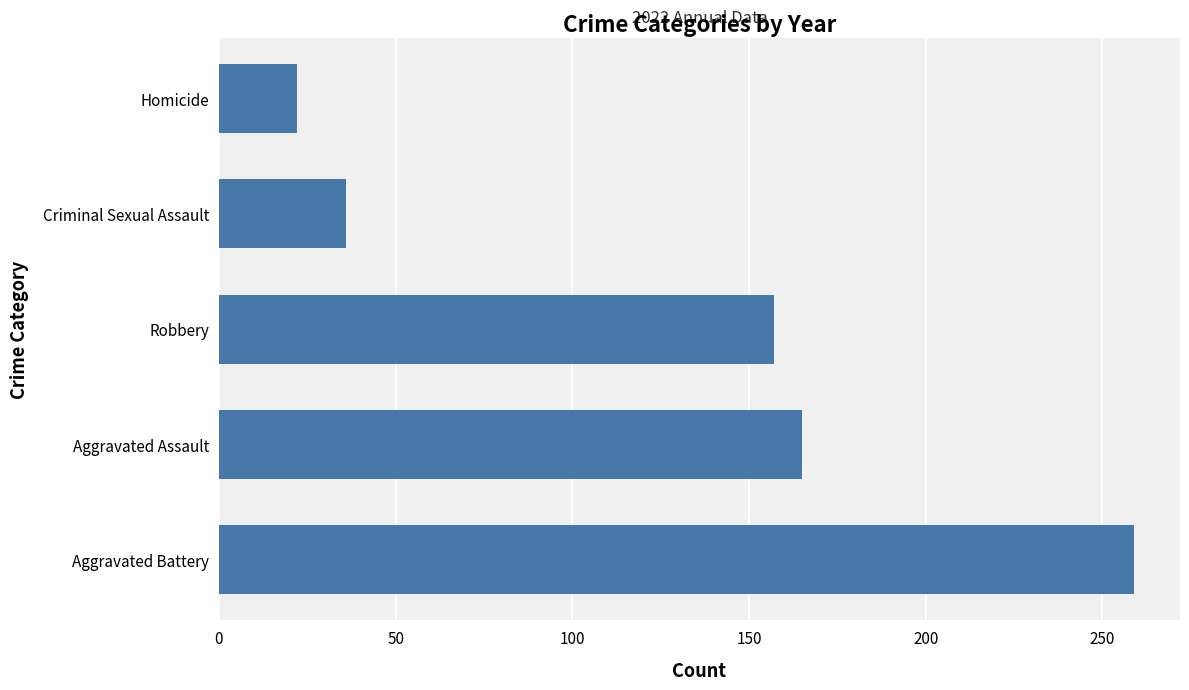

Is it true that the value at Aggravated Assault is 165?

True